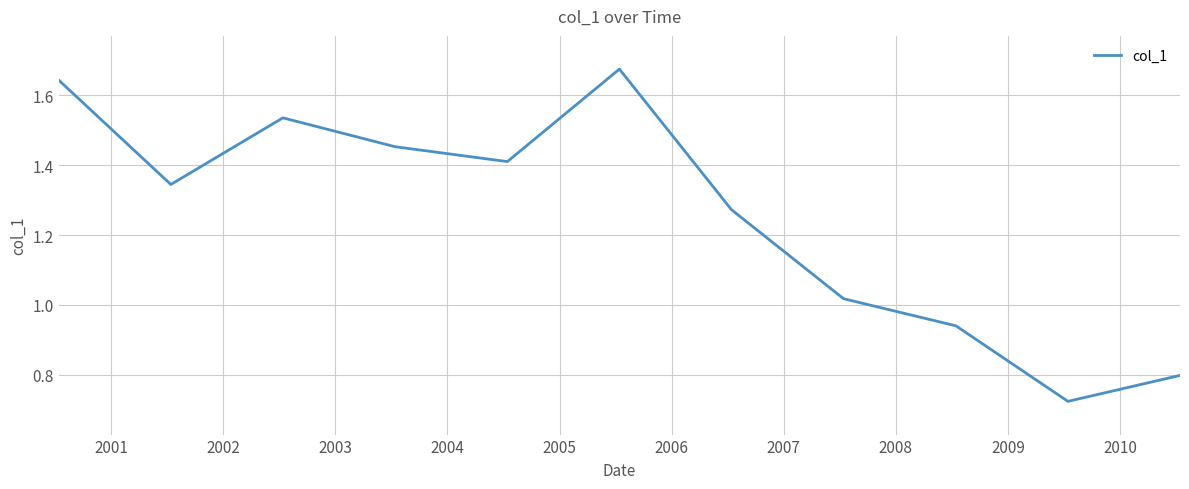

Which label corresponds to the largest value in the chart?

2005